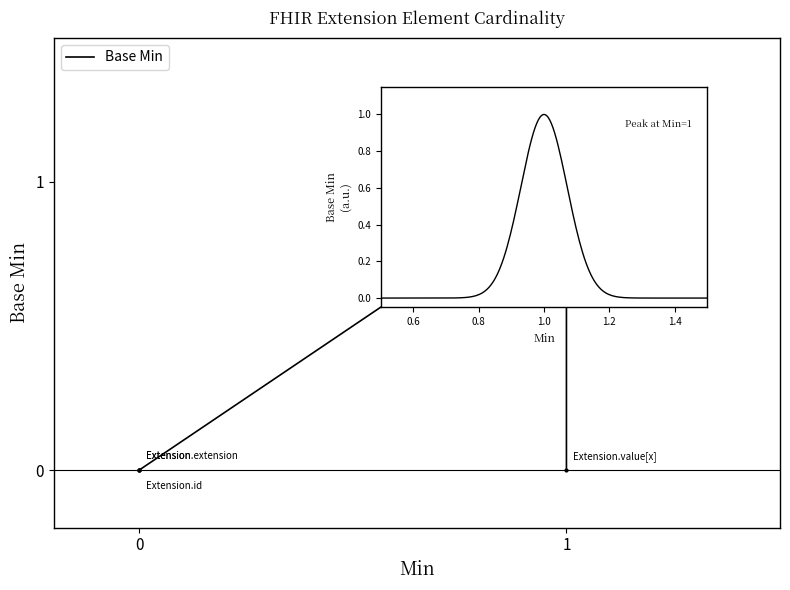

Rank the categories by value from lowest to highest.

0, 1, 2, 4, 3